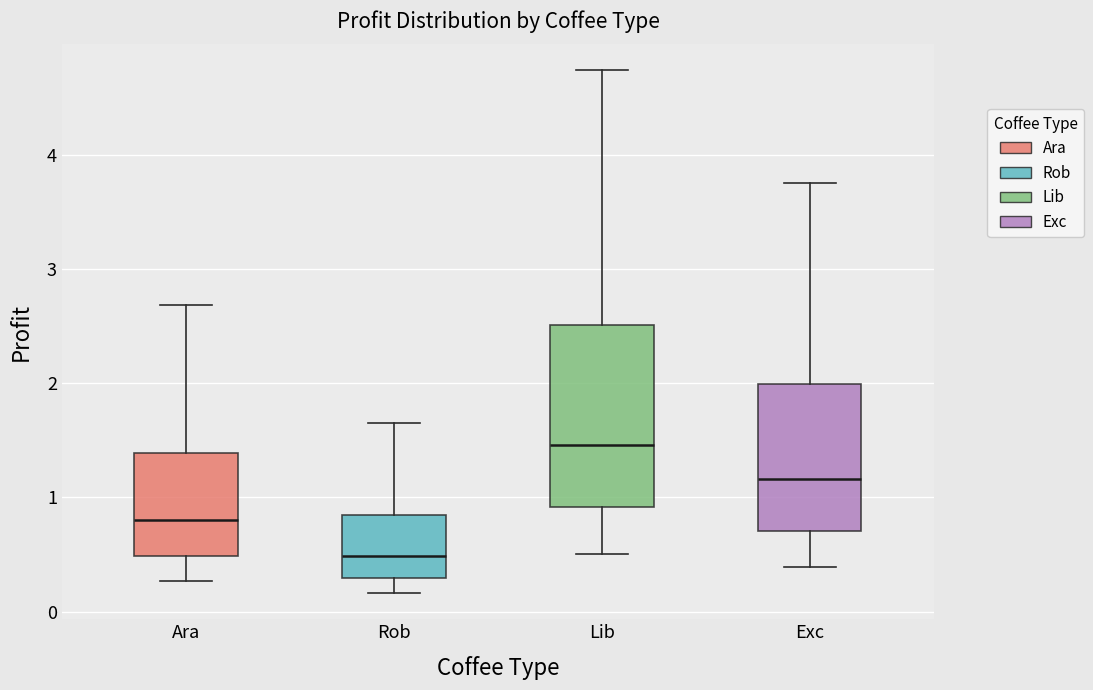

Comparing the boxes themselves (not the whiskers), which one is the tallest?

Lib